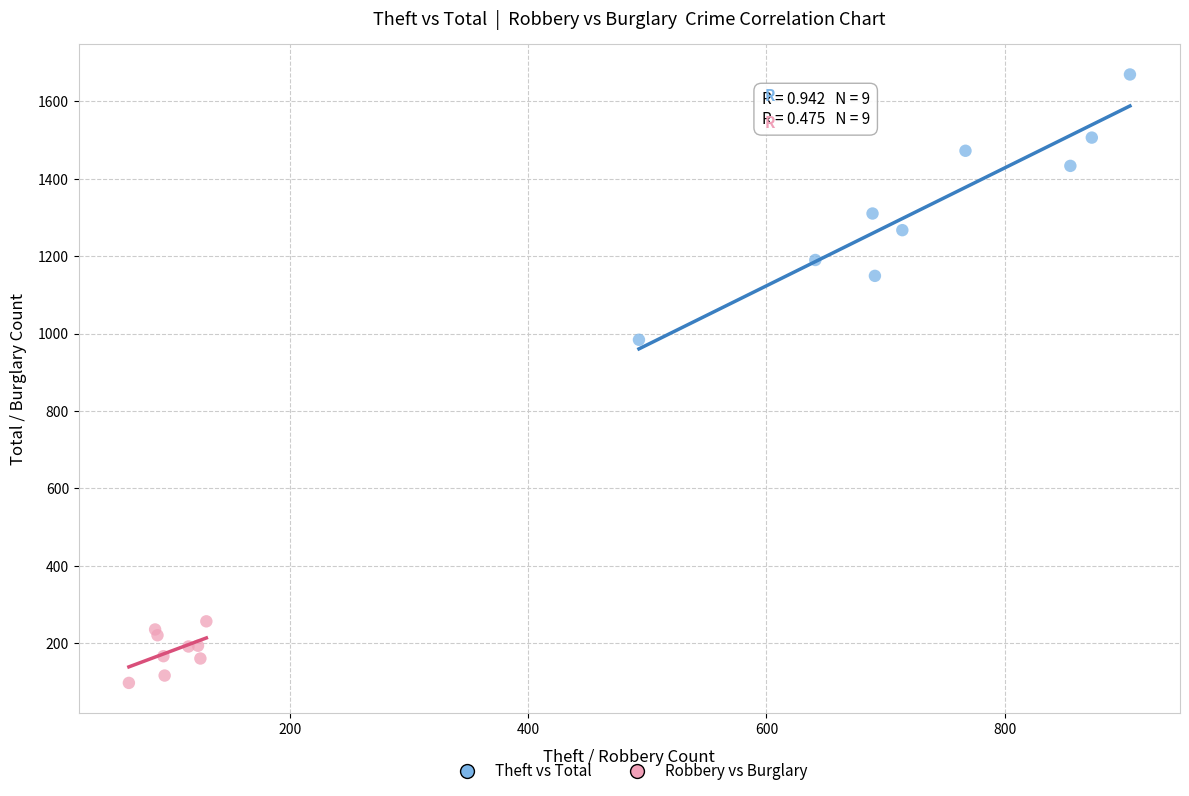

Which series contains the highest Y value?

Theft vs Total